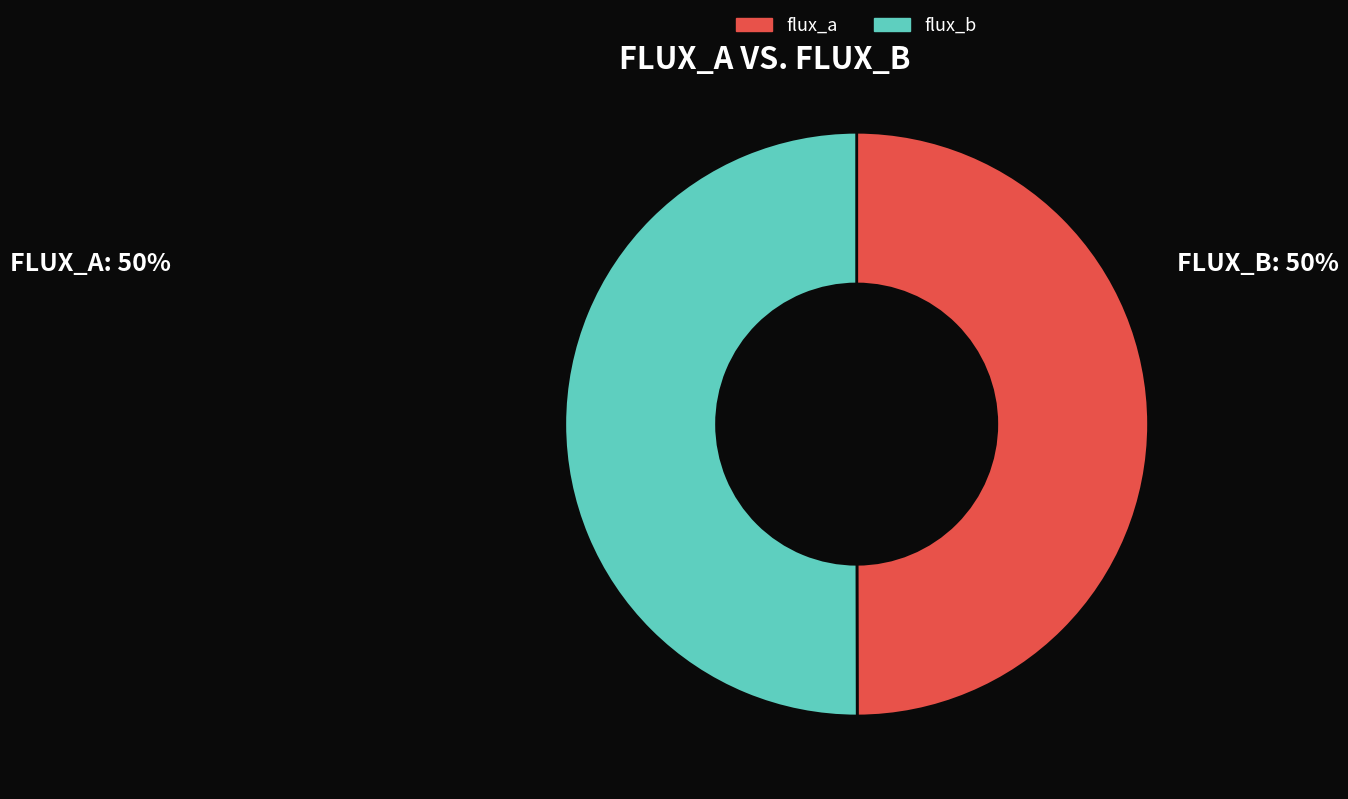

The flux_a slice represents 50% of the pie. True or false?

True